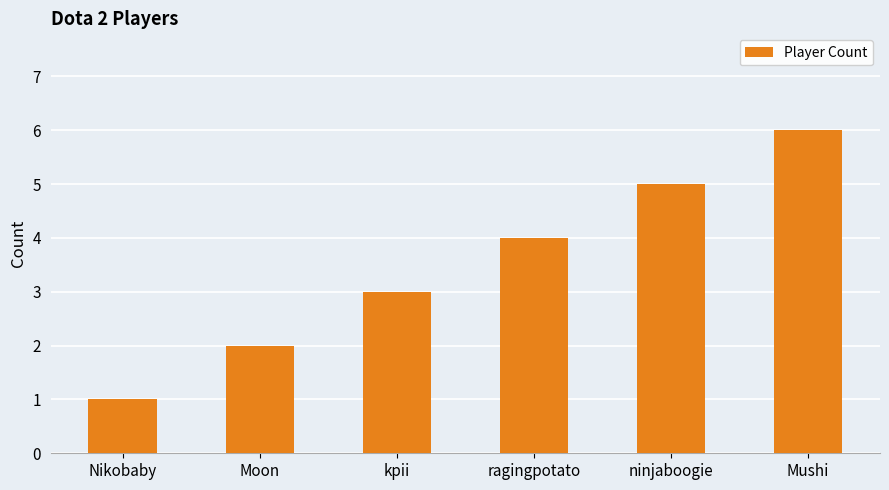

Reading right to left, what are all the values shown in this chart?

Mushi=6	ninjaboogie=5	ragingpotato=4	kpii=3	Moon=2	Nikobaby=1